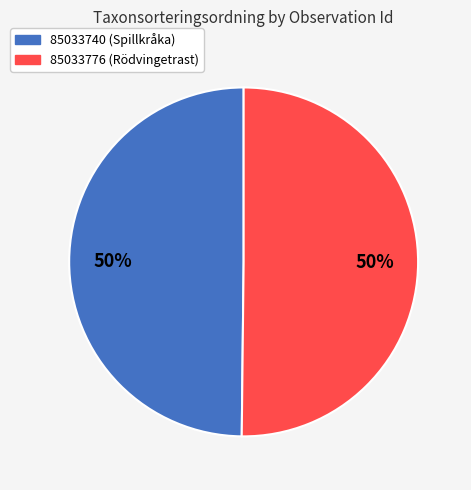

What is the ratio of the value at 85033740 (Spillkråka) to the value at 85033776 (Rödvingetrast)?

1.0